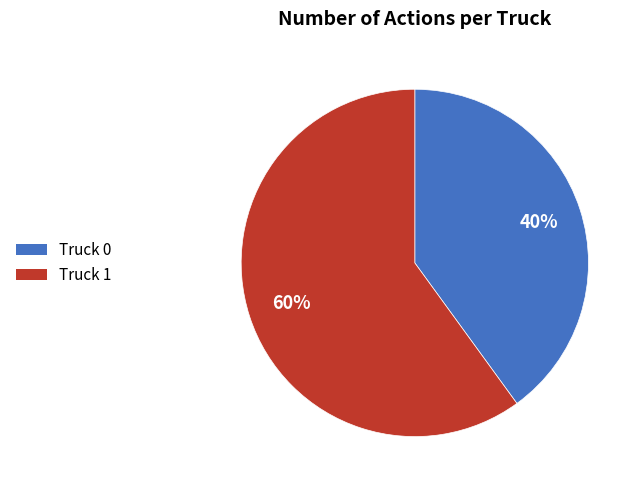

To the nearest percent, what portion does Truck 1 represent?

60%